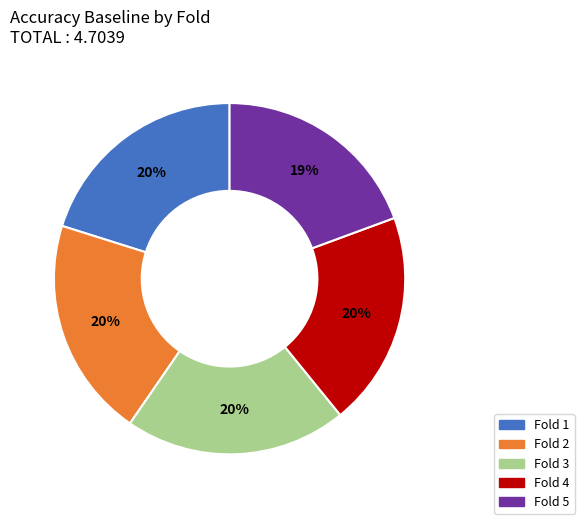

To the nearest percent, what is the average slice percentage?

20%